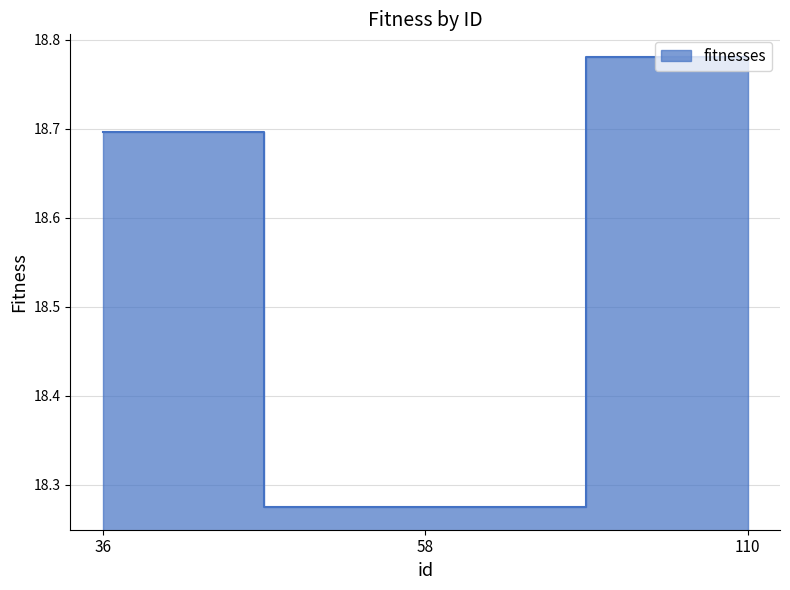

What is the value of the 2nd point from the left?

18.3